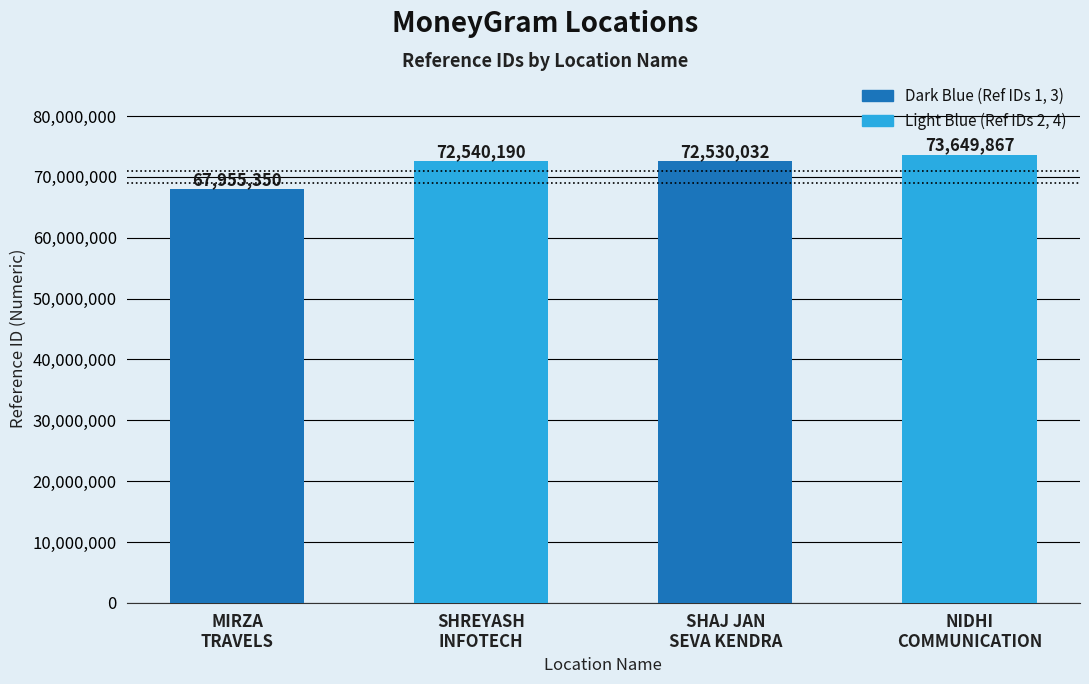

What is the label of the 2nd bar from the right?

SHAJ JAN
SEVA KENDRA